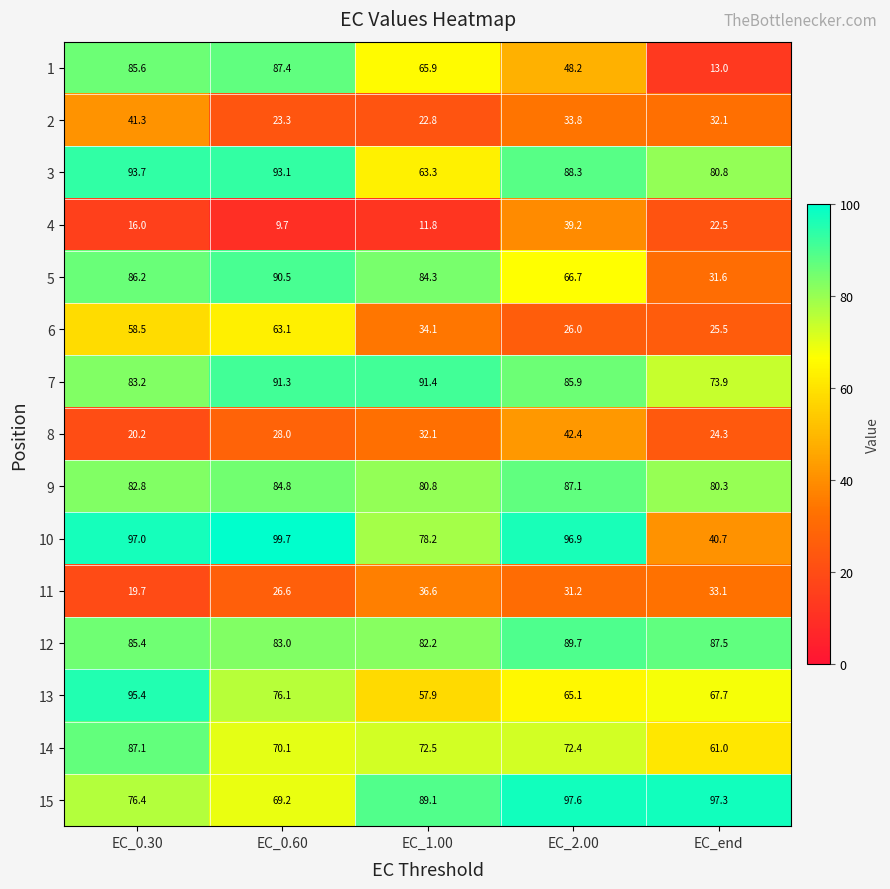

What is the total value across all series at EC_0.30?

1028.5